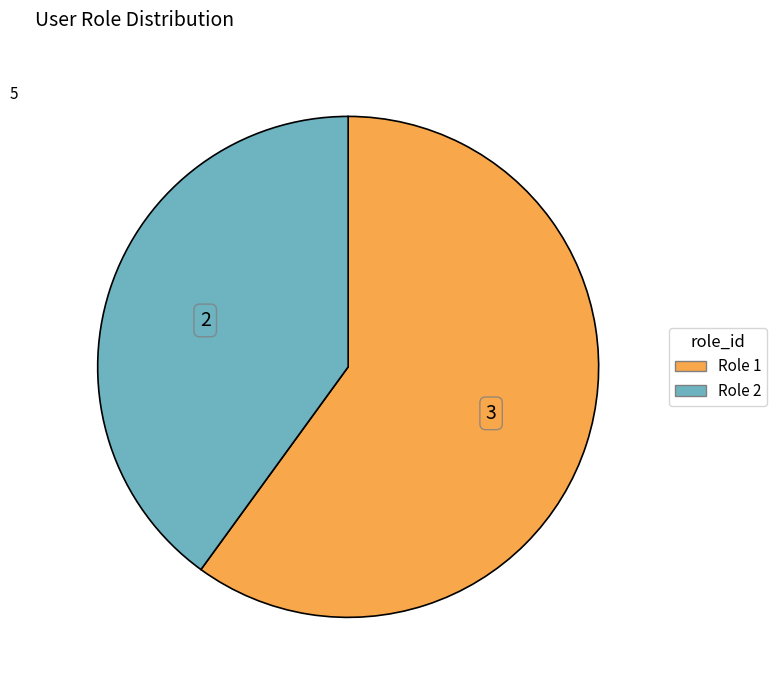

How many segments does this pie chart have?

2